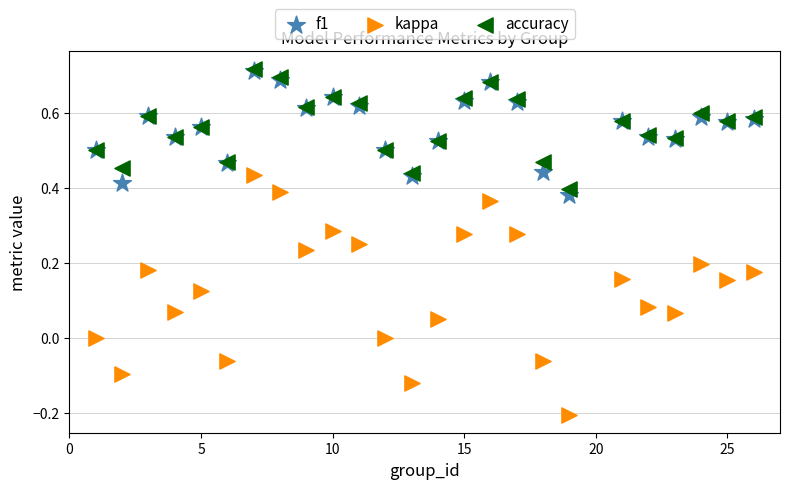

What are all the series names shown in the legend?

f1, kappa, accuracy